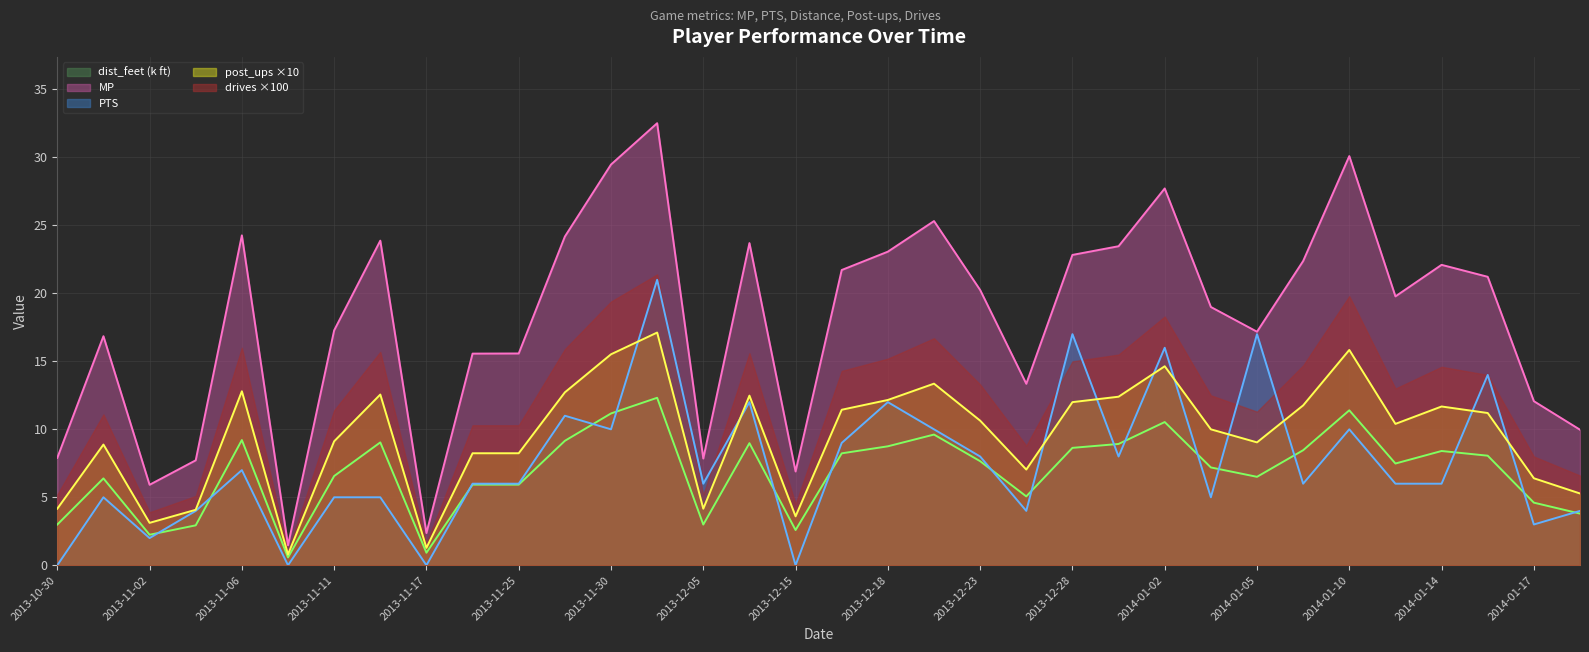

List the series in order of their peak value, lowest first.

dist_feet (k ft), post_ups ×10, PTS, drives ×100, MP